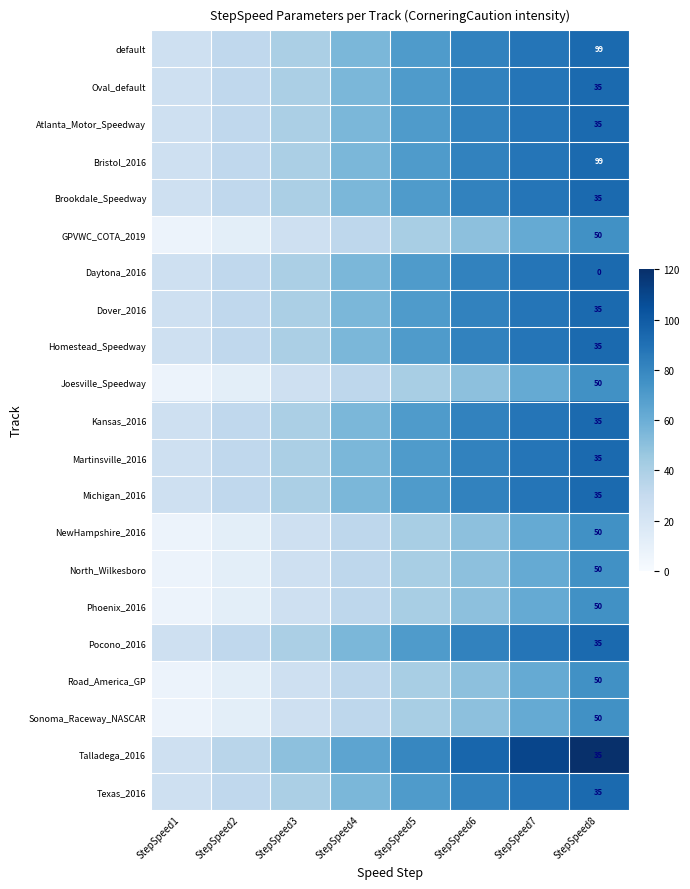

The Bristol_2016 series shows 167 at StepSpeed8. True or false?

False